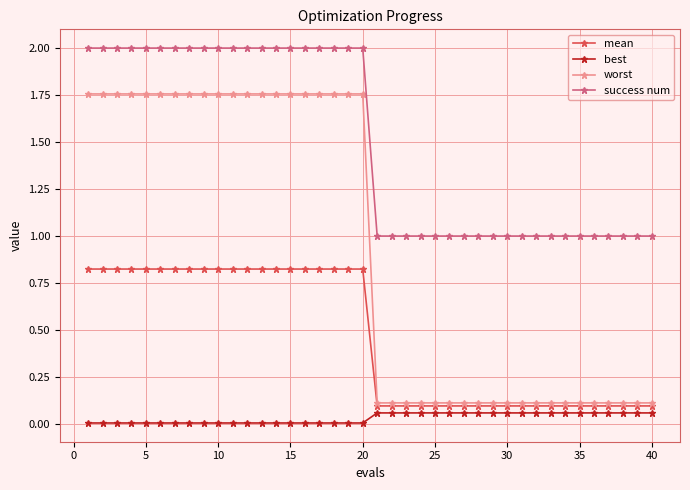

What is the highest value of the success num series?

2.0